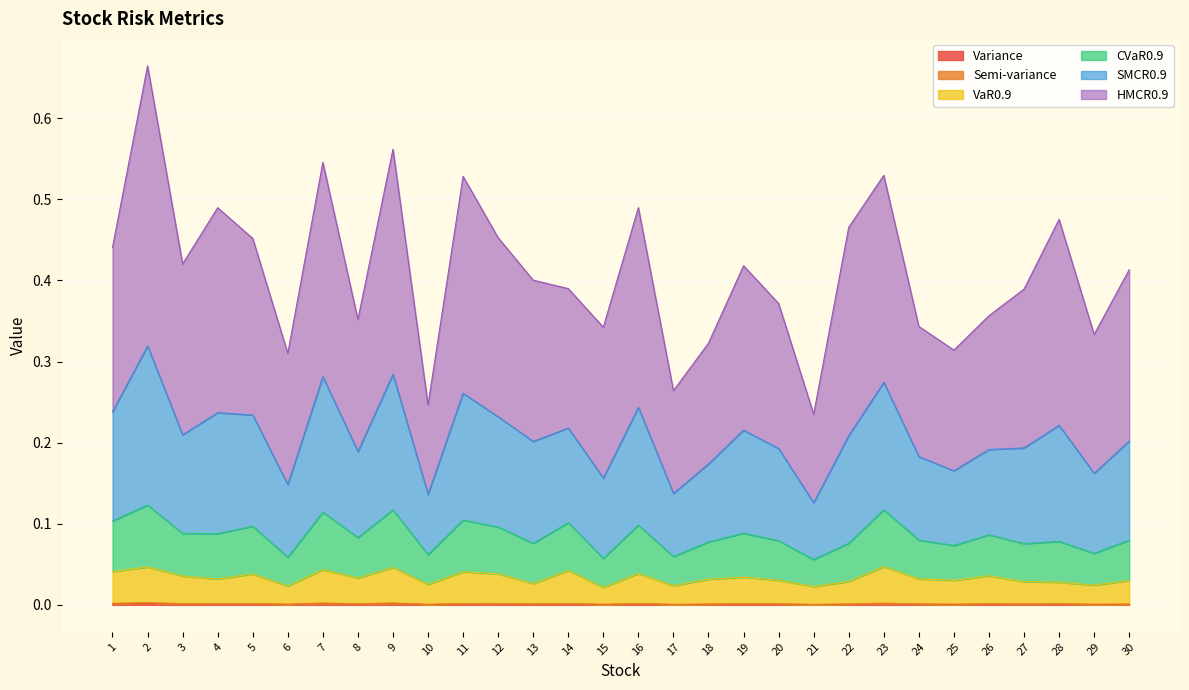

What is the sum of all VaR0.9 values?

1.0